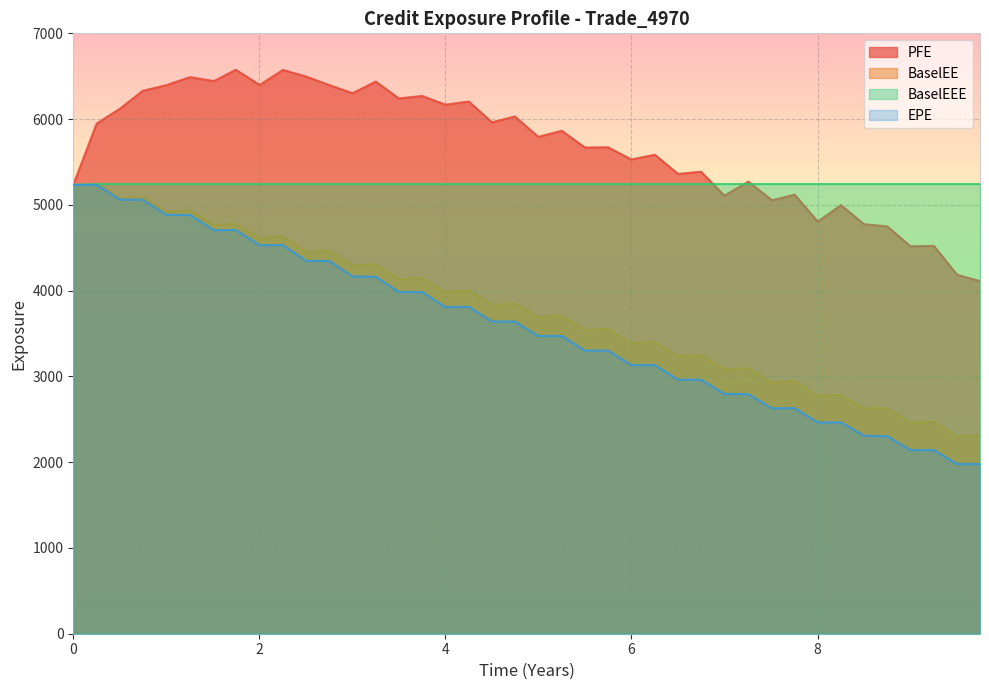

What is the value of the EPE point at the 29th from the left?

2796.8